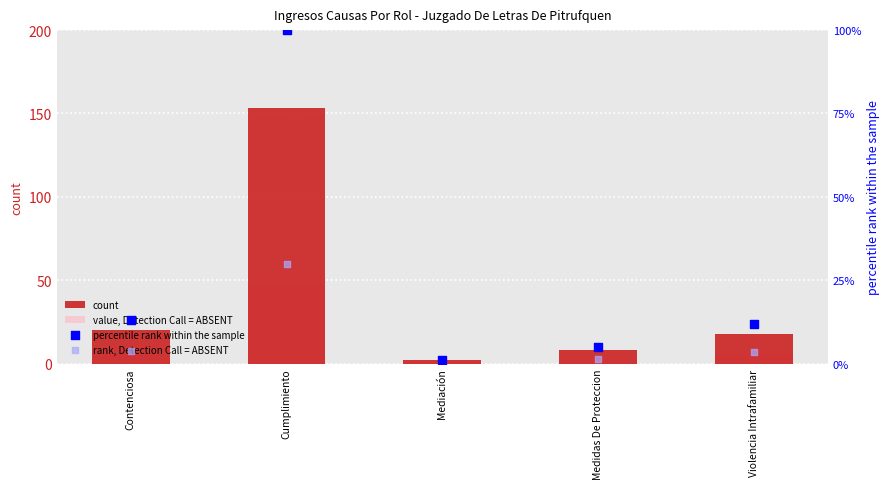

At which category is the sum across all series the highest?

Cumplimiento